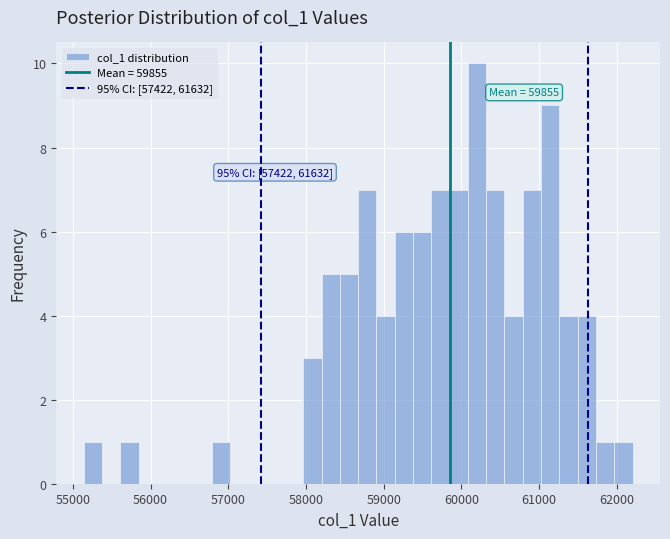

Read against the x-axis, roughly where is the centre of the tallest bar?

60200